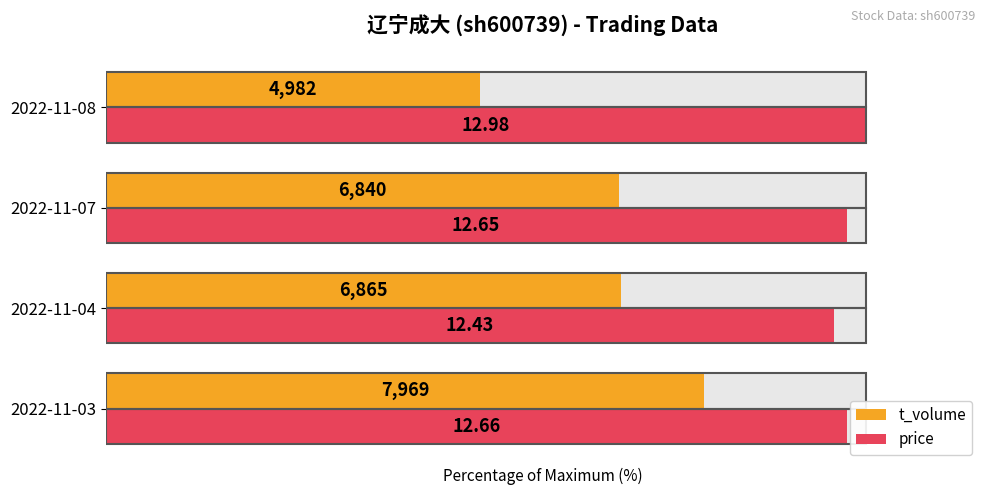

What is the approximate value of t_volume at 2022-11-04?

67.8